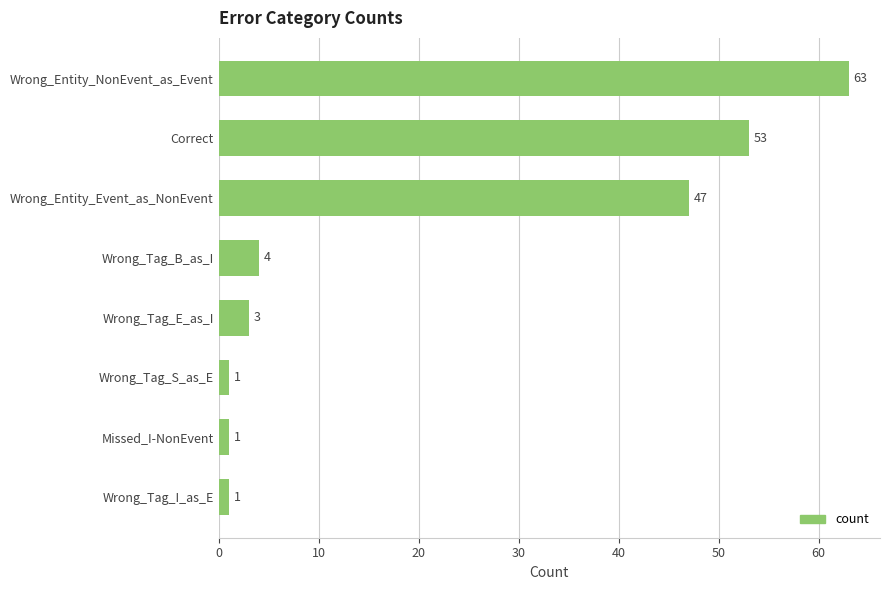

Reading bottom to top, what are all the values shown in this chart?

Wrong_Tag_I_as_E=1	Missed_I-NonEvent=1	Wrong_Tag_S_as_E=1	Wrong_Tag_E_as_I=3	Wrong_Tag_B_as_I=4	Wrong_Entity_Event_as_NonEvent=47	Correct=53	Wrong_Entity_NonEvent_as_Event=63